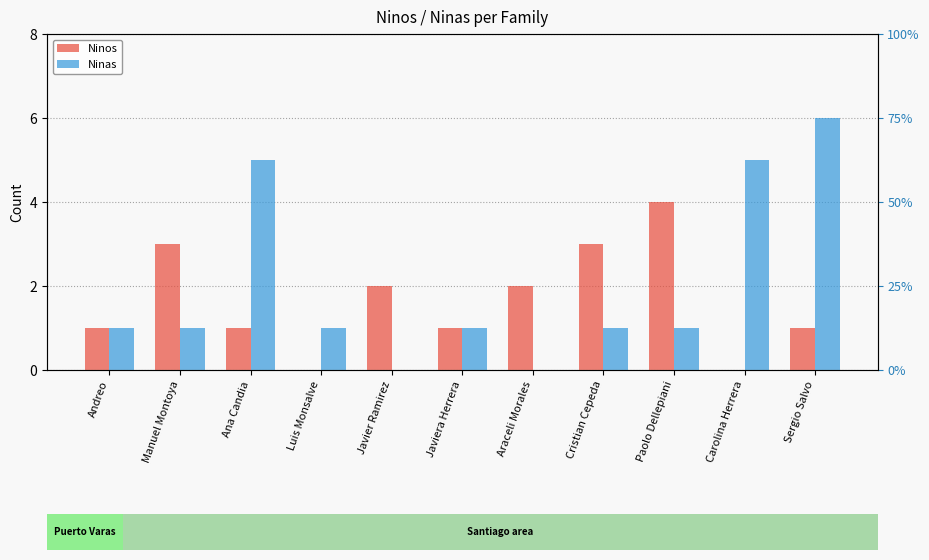

Are the bars grouped side by side (vs. stacked)?

Yes